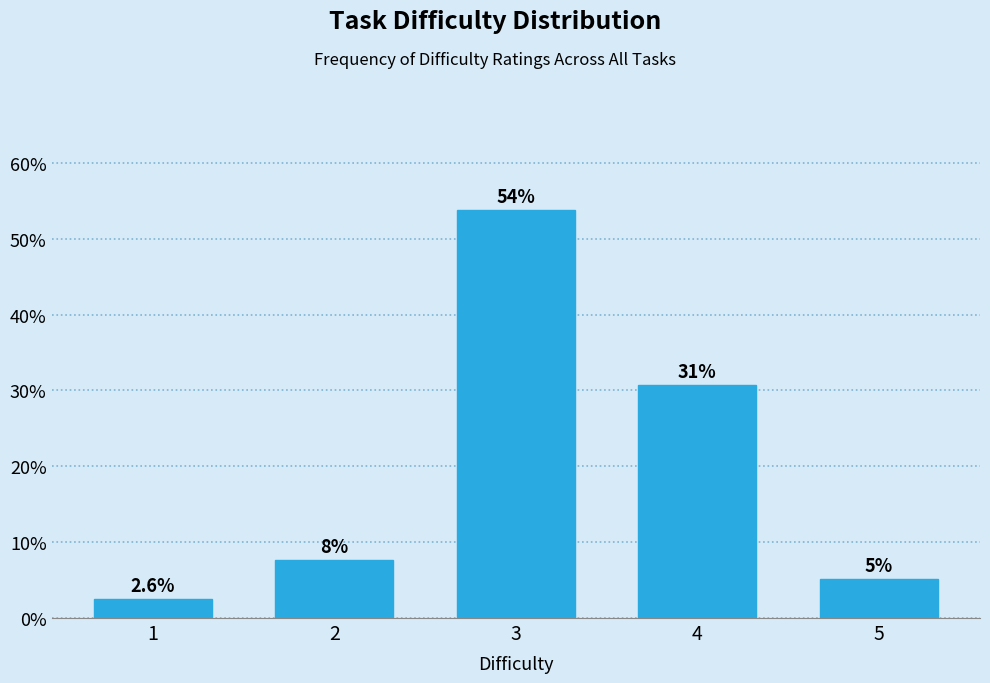

How many bars are there in total?

5